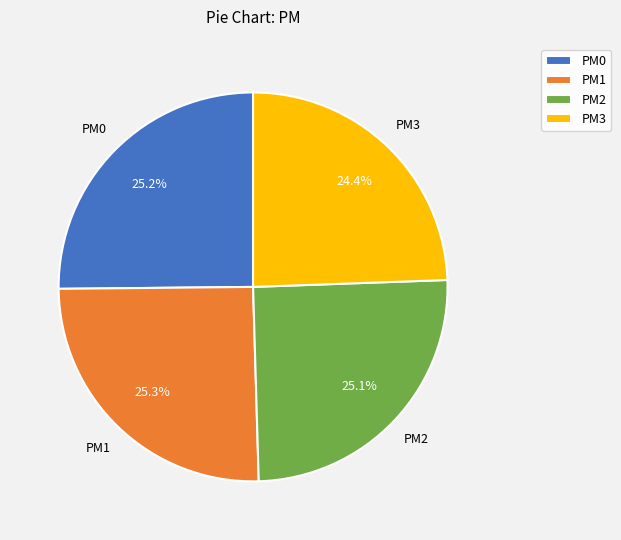

Combined, what portion of the pie is PM1 and PM0?

50.5%